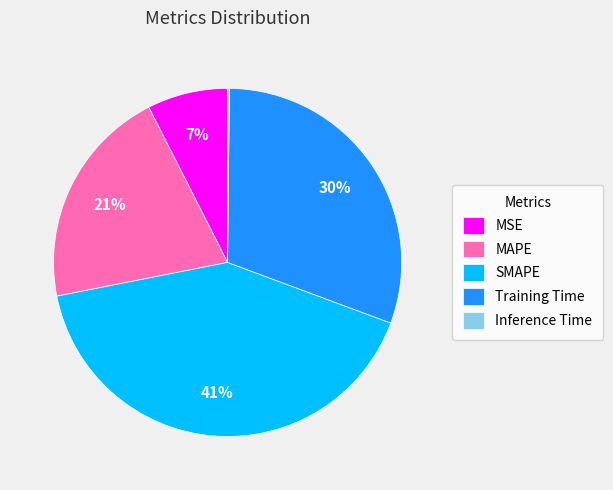

What percentage is the SMAPE slice, to the nearest percent?

41%